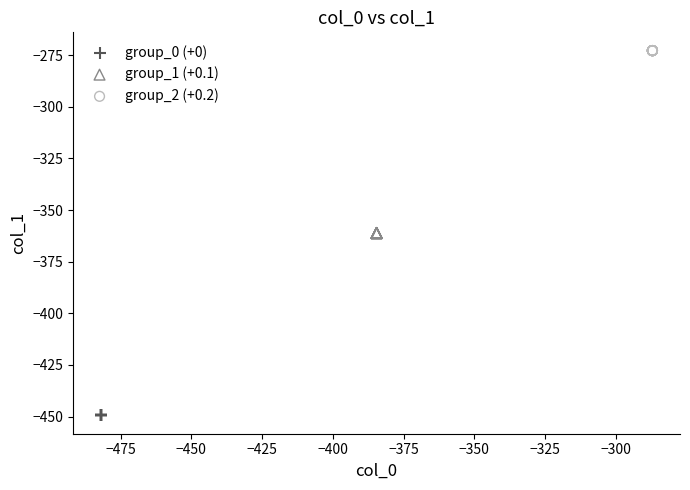

Which series reaches the maximum Y coordinate?

group_2 (+0.2)